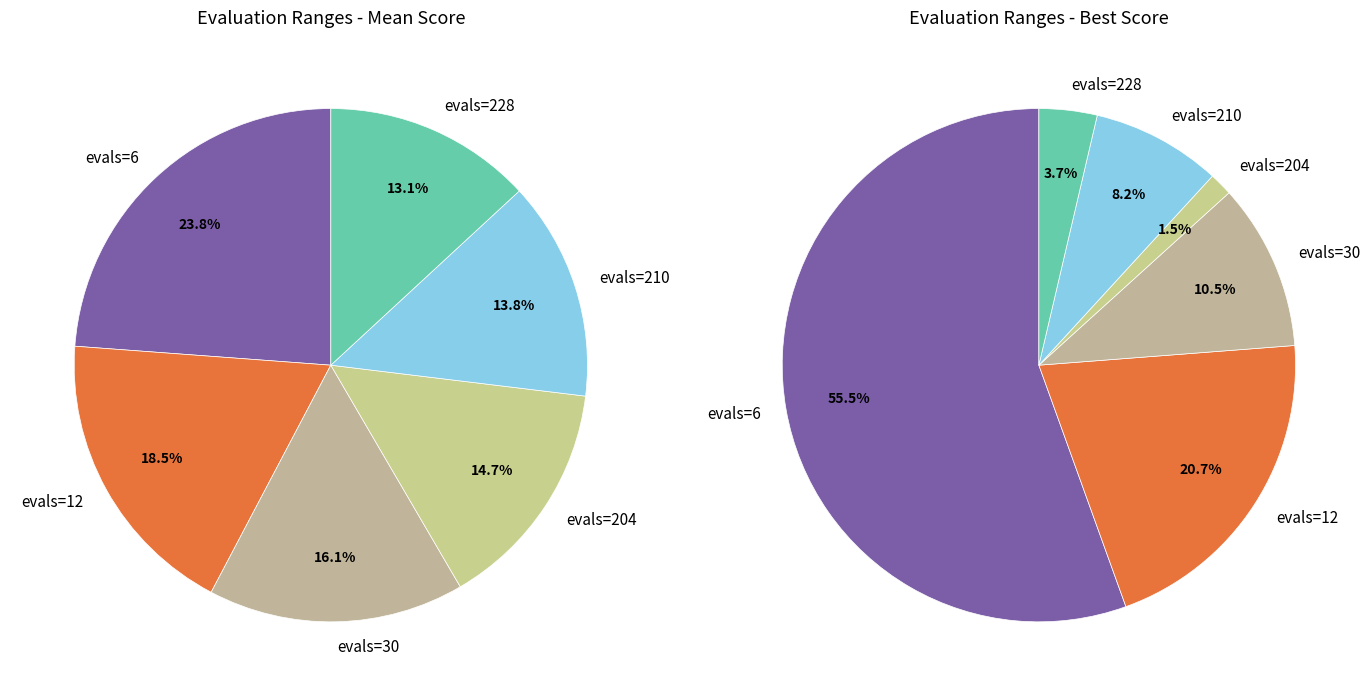

Which slice is the largest?

evals=6